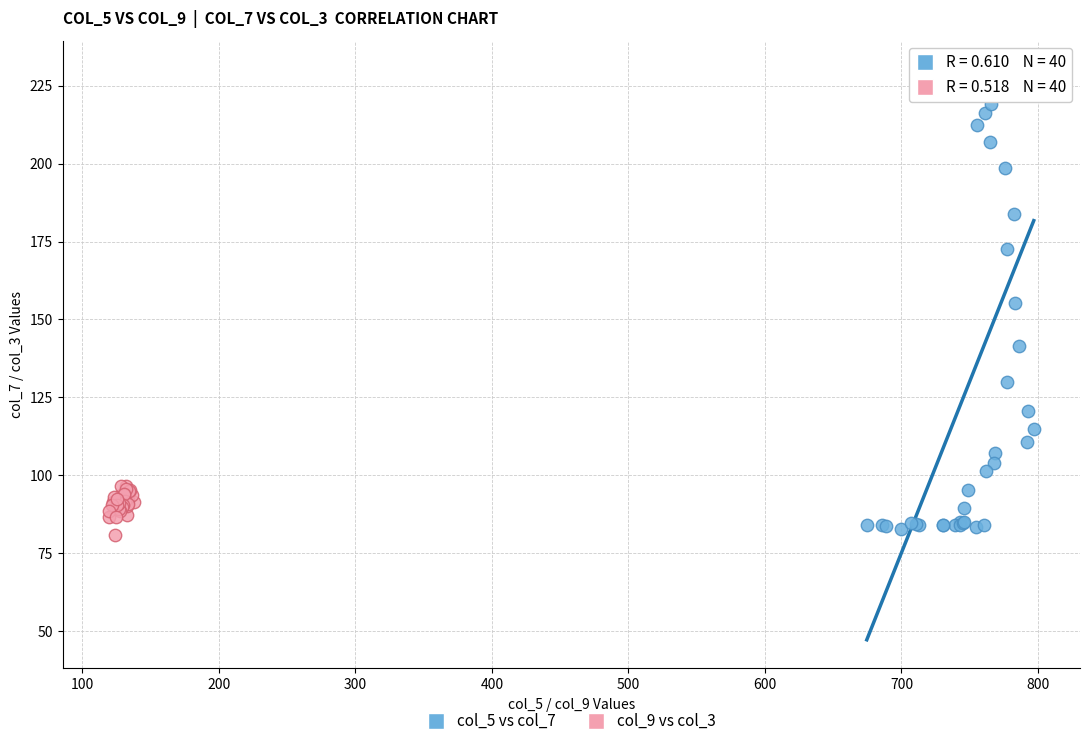

Which series reaches the maximum Y coordinate?

col_5 vs col_7